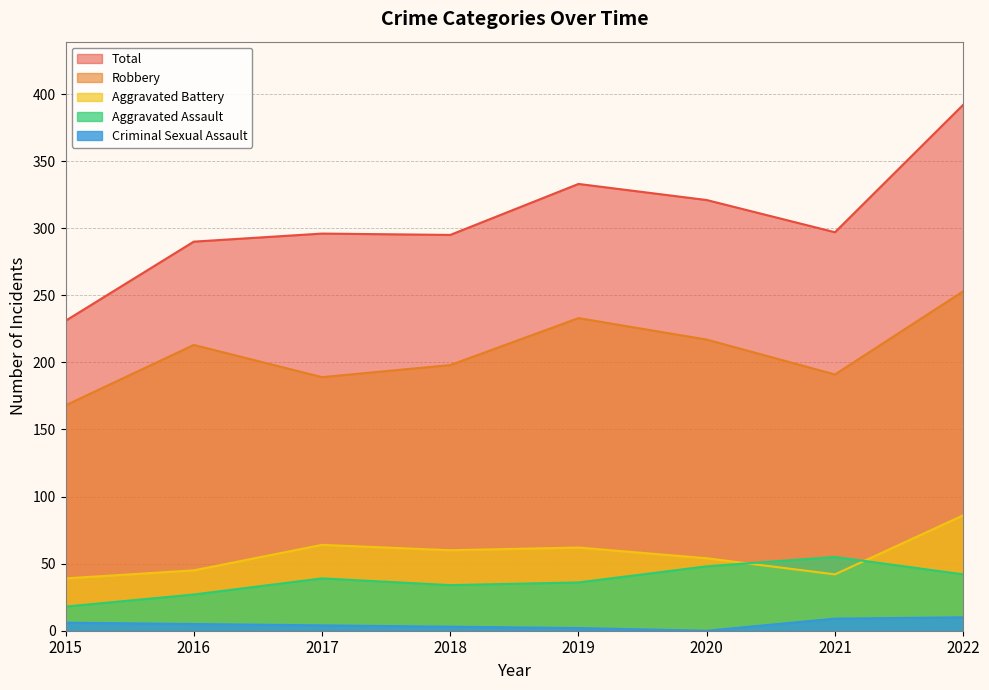

What is the average value of the Aggravated Battery series?

56